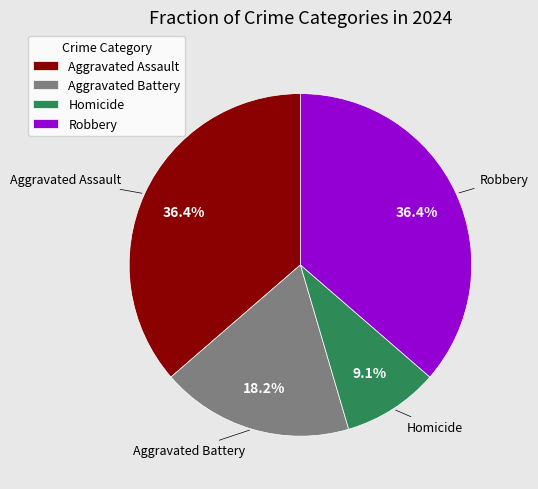

Is there any slice that represents more than half of the pie?

No